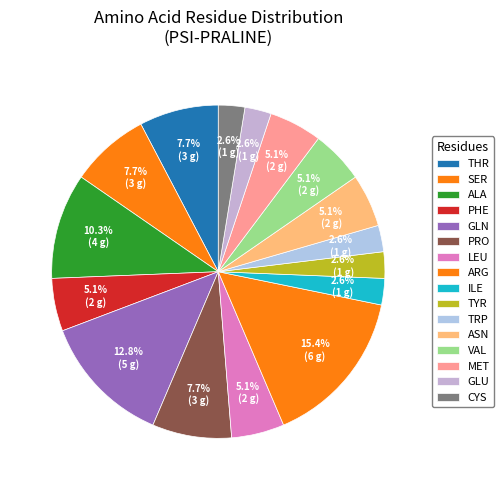

To the nearest percent, what is the difference between the ARG and TRP slice percentages?

13%